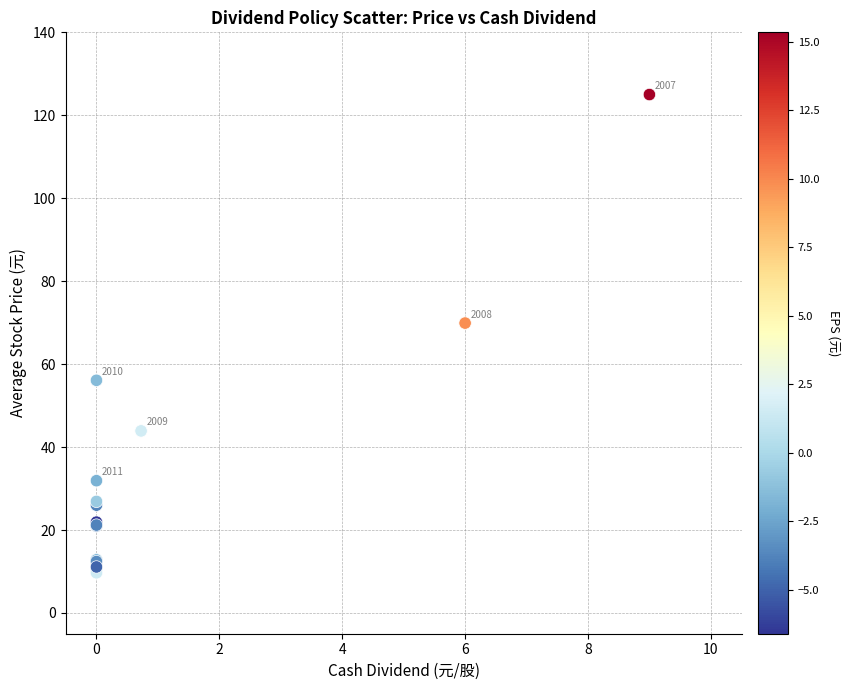

What Y value in the scatter plot is closest to 67?

69.9